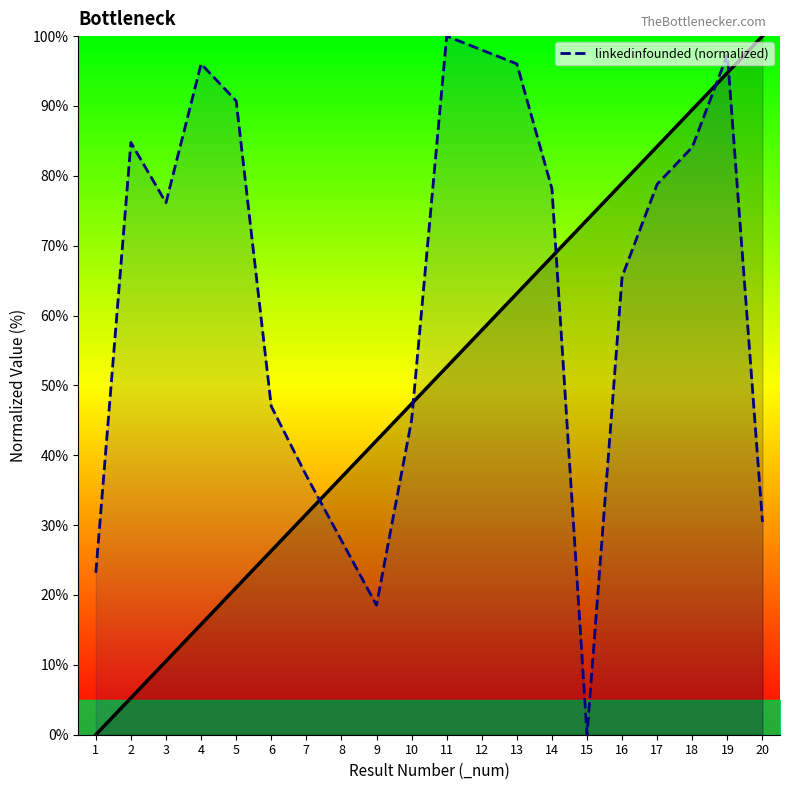

Which label corresponds to the largest value in the chart?

11